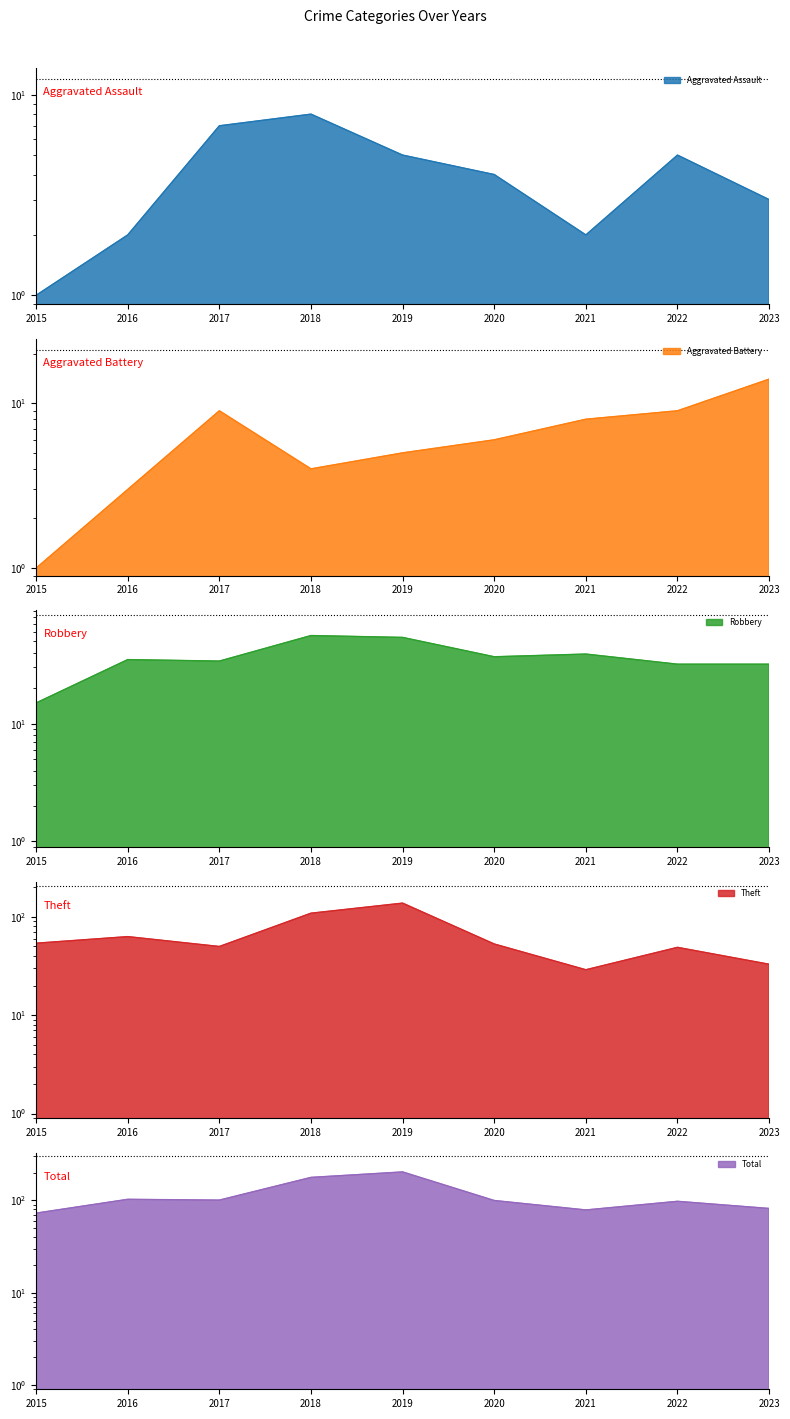

At which label is Theft closest to 83?

2016